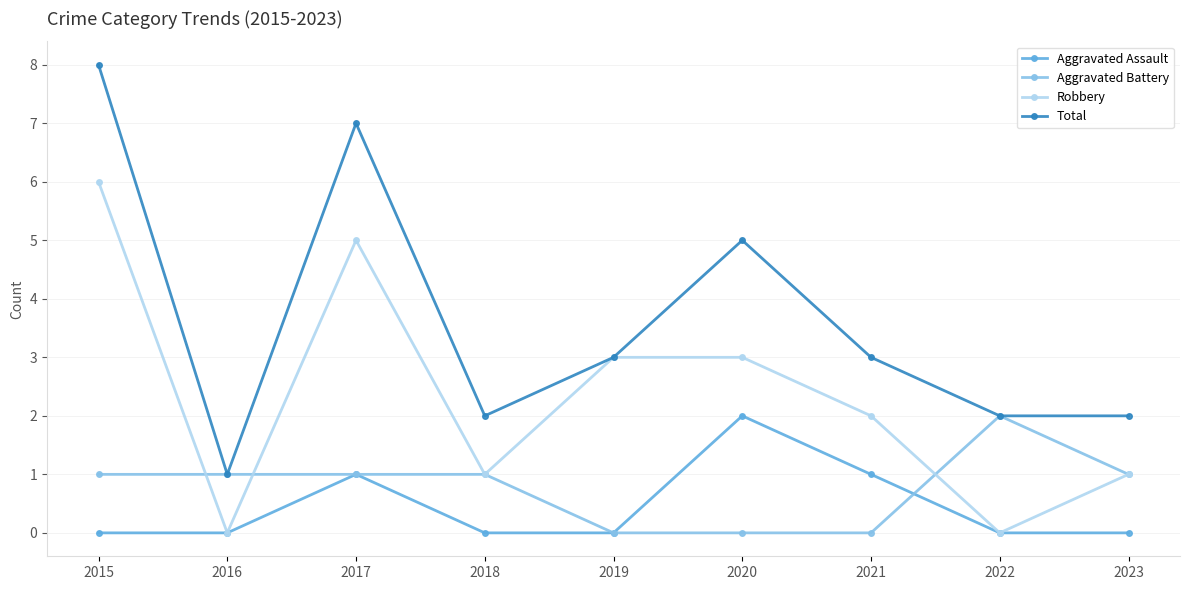

What is the total value across all series at 2021?

6